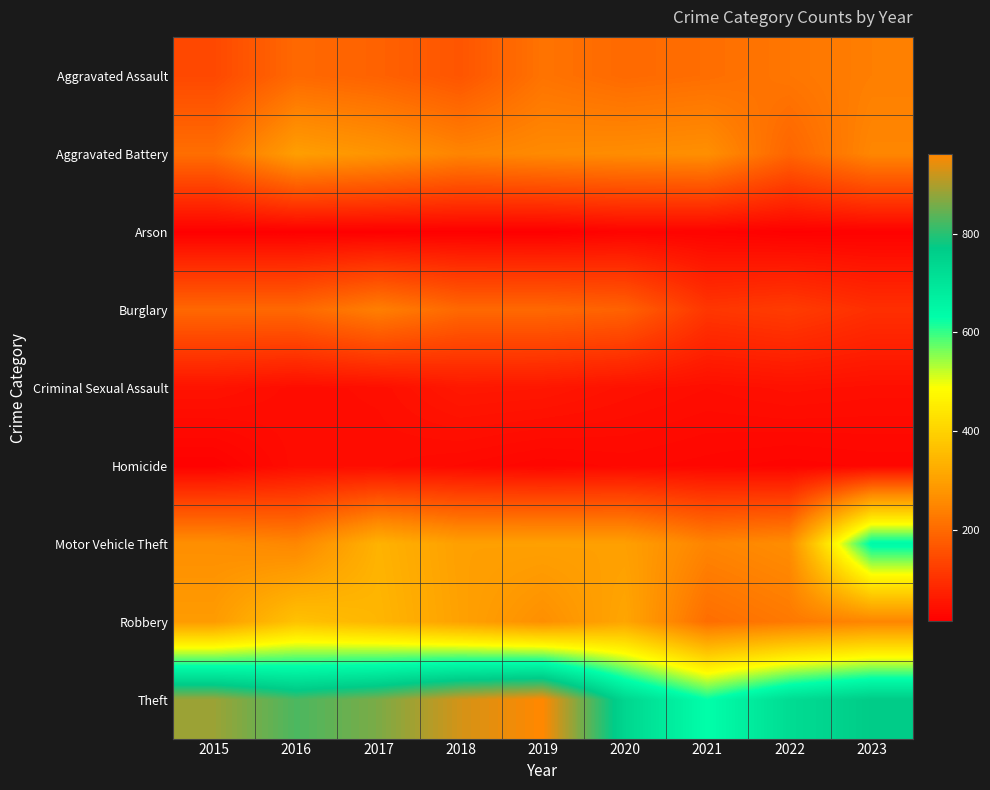

Which category has the lowest value across all series?

2019